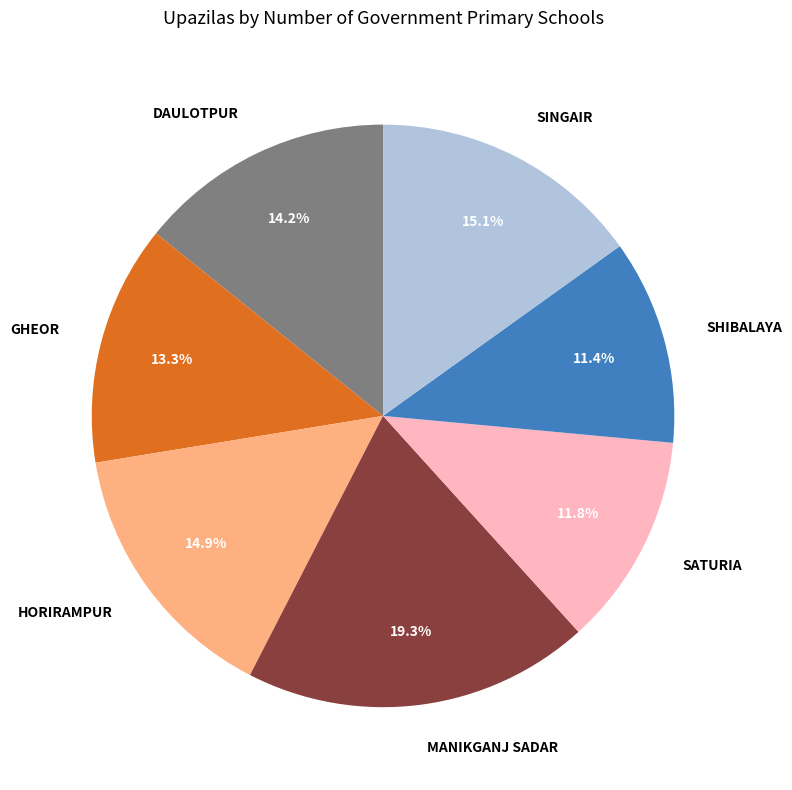

Is there any slice that represents more than half of the pie?

No